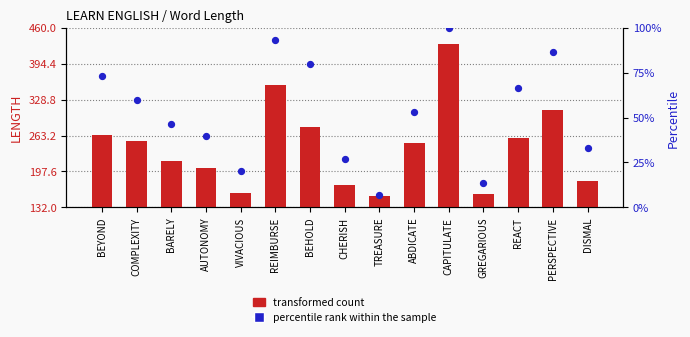

Is the value of percentile rank within the sample at BEHOLD greater than the value of transformed count at CHERISH?

Yes